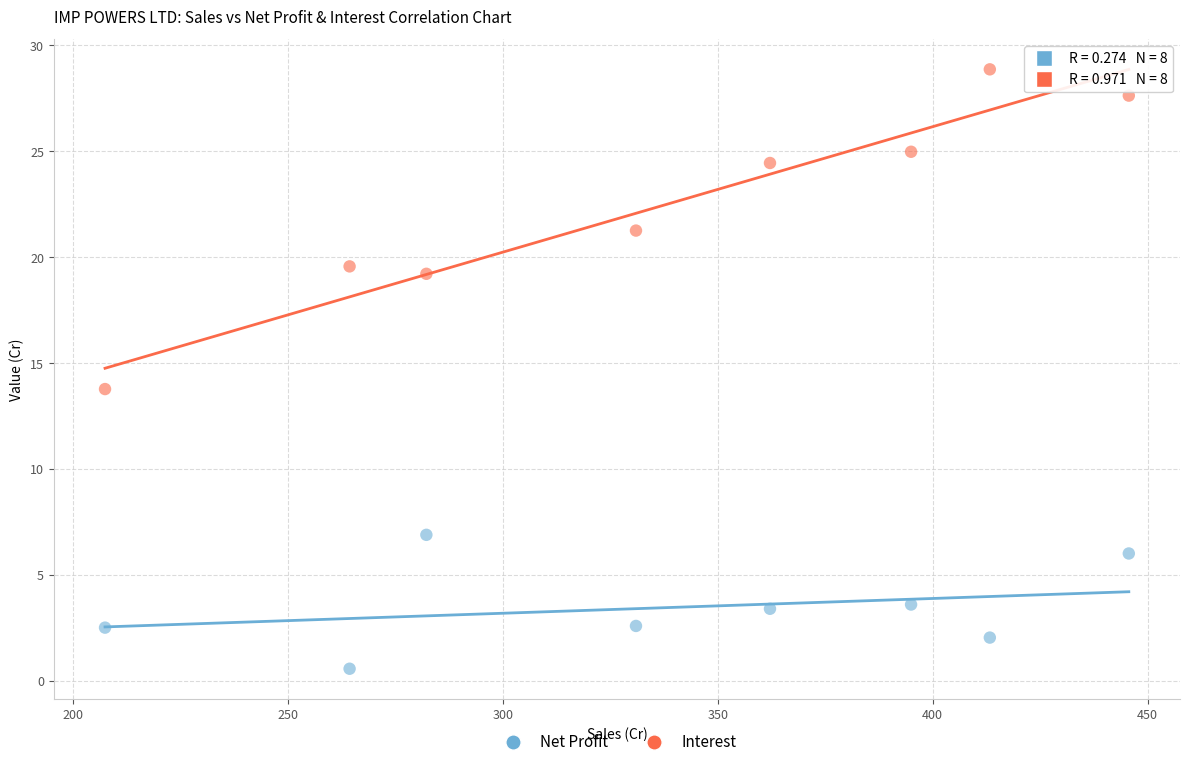

What is the X range (max minus min) for the scatter plot?

238.1